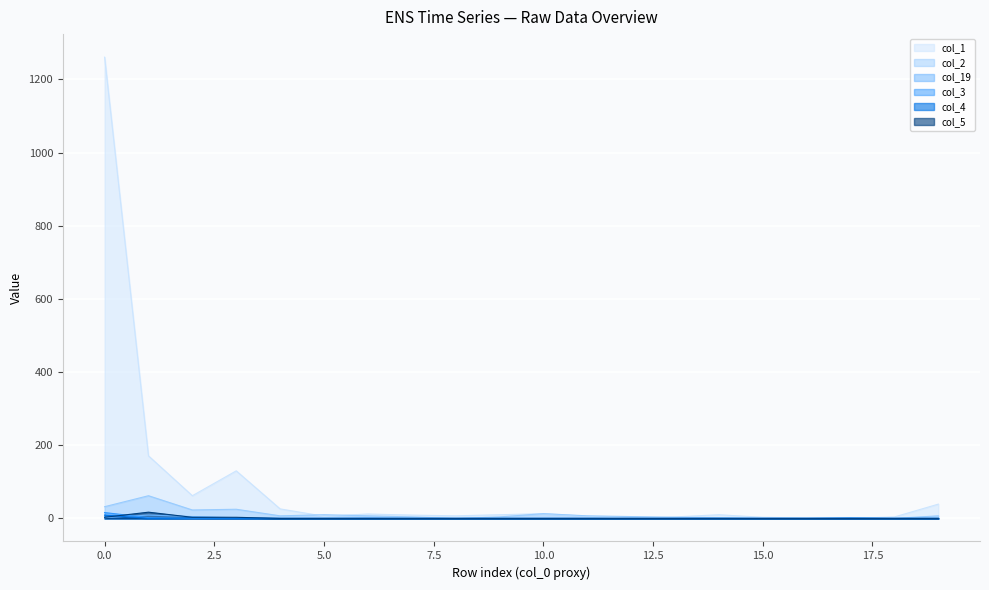

At 8, list the series in order from largest to smallest.

col_1, col_2, col_19, col_3, col_4, col_5